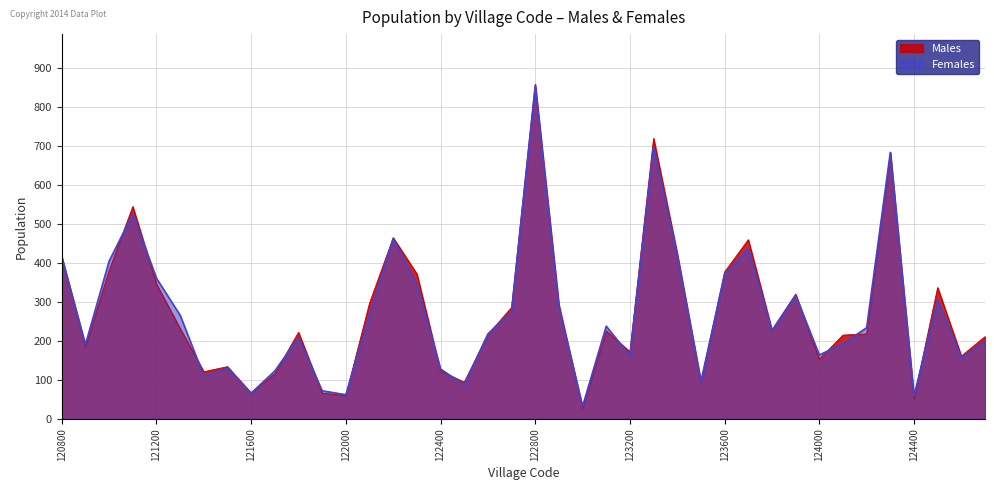

True or false: Males and Females cross at least once.

True